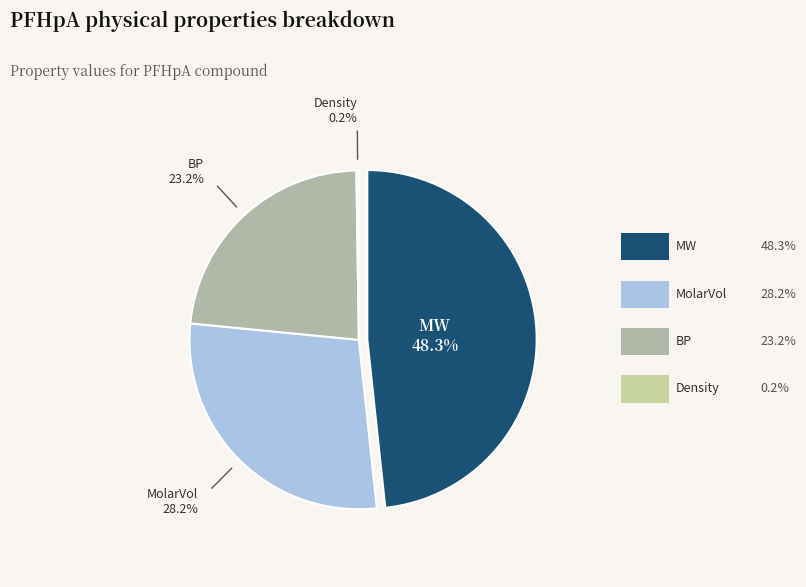

How many slices are in this pie chart?

4